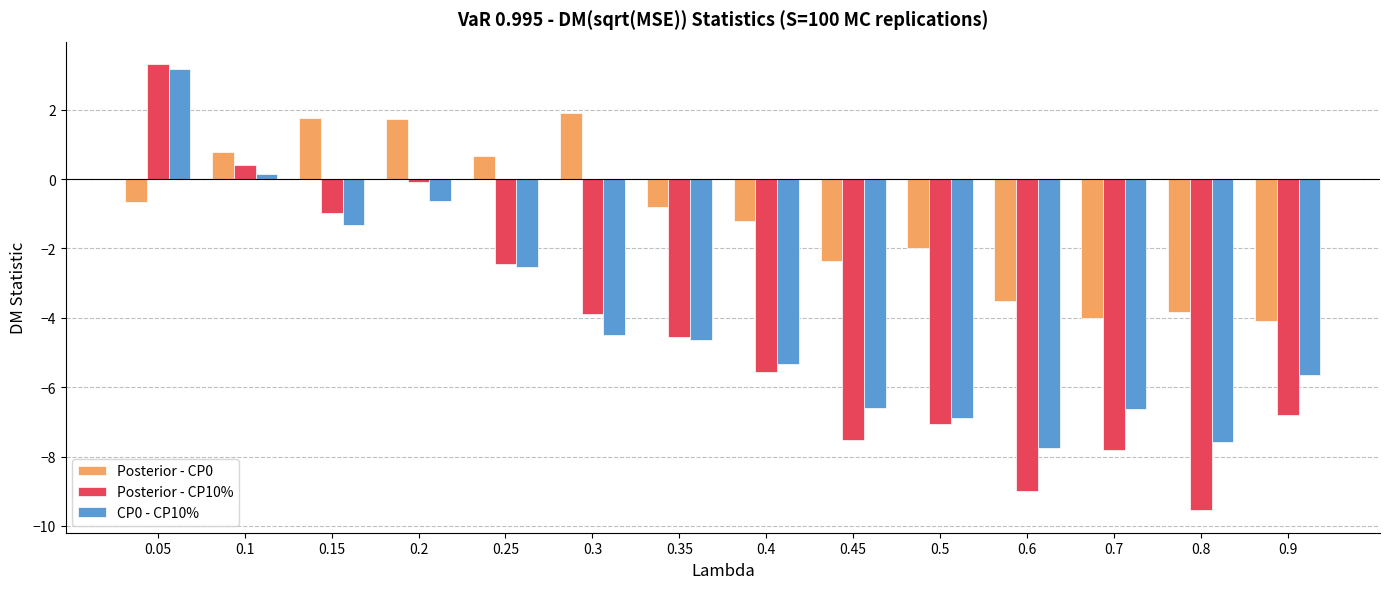

At 0.8, list the series in order from smallest to largest.

Posterior - CP10%, CP0 - CP10%, Posterior - CP0